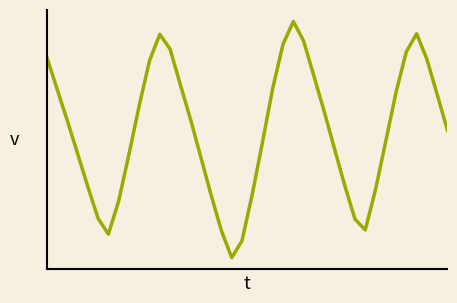

Is this an area chart (filled region under the line)?

No